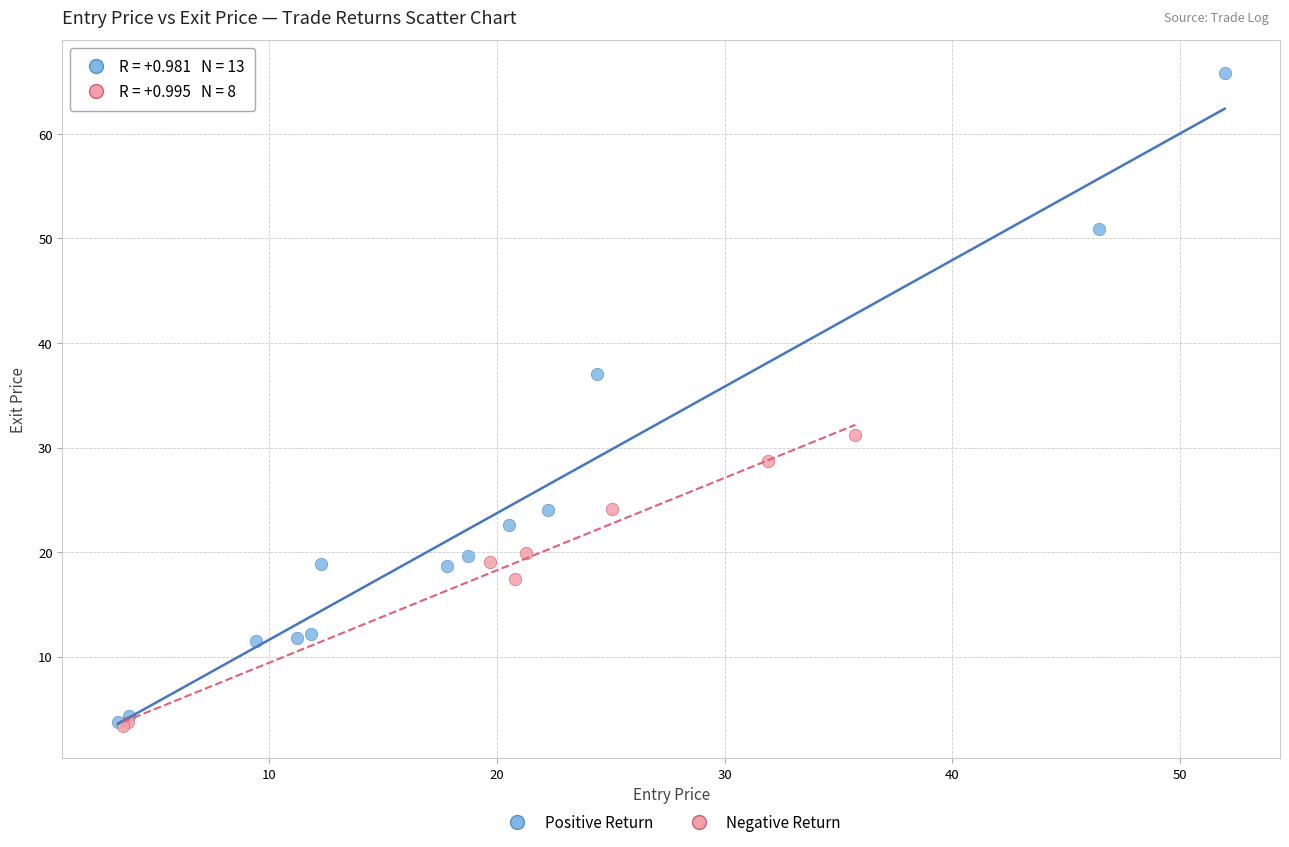

Which series contains the highest Y value?

Positive Return